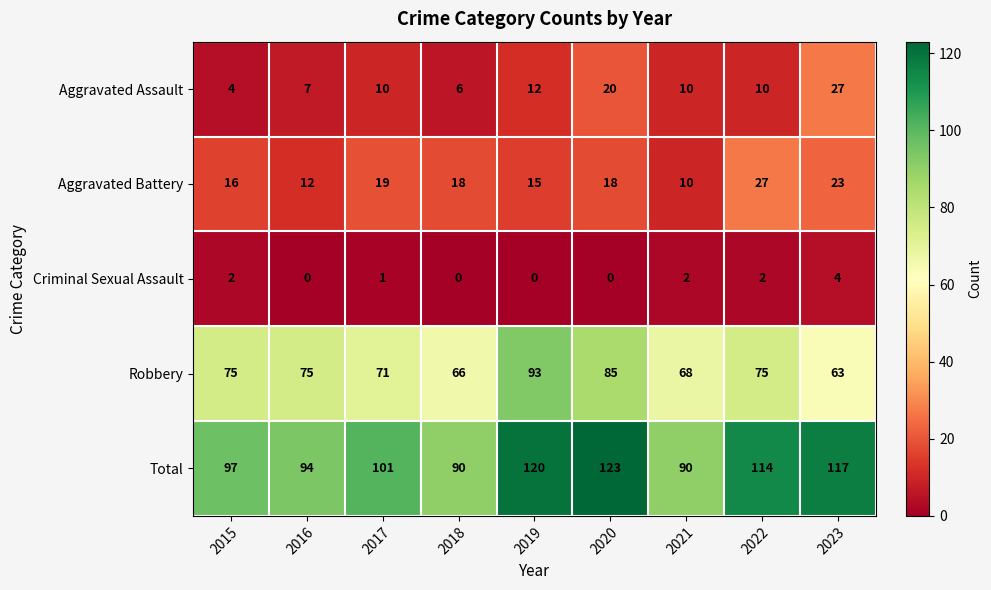

The Aggravated Assault series shows 35 at 2020. True or false?

False